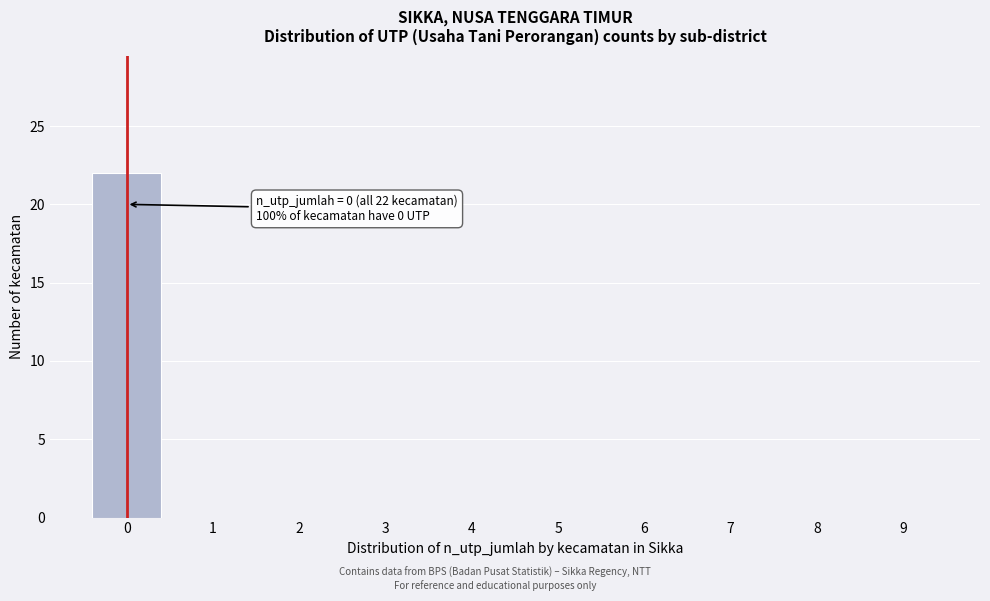

Reading left to right, list all the values displayed in this chart.

0=22	1=0	2=0	3=0	4=0	5=0	6=0	7=0	8=0	9=0